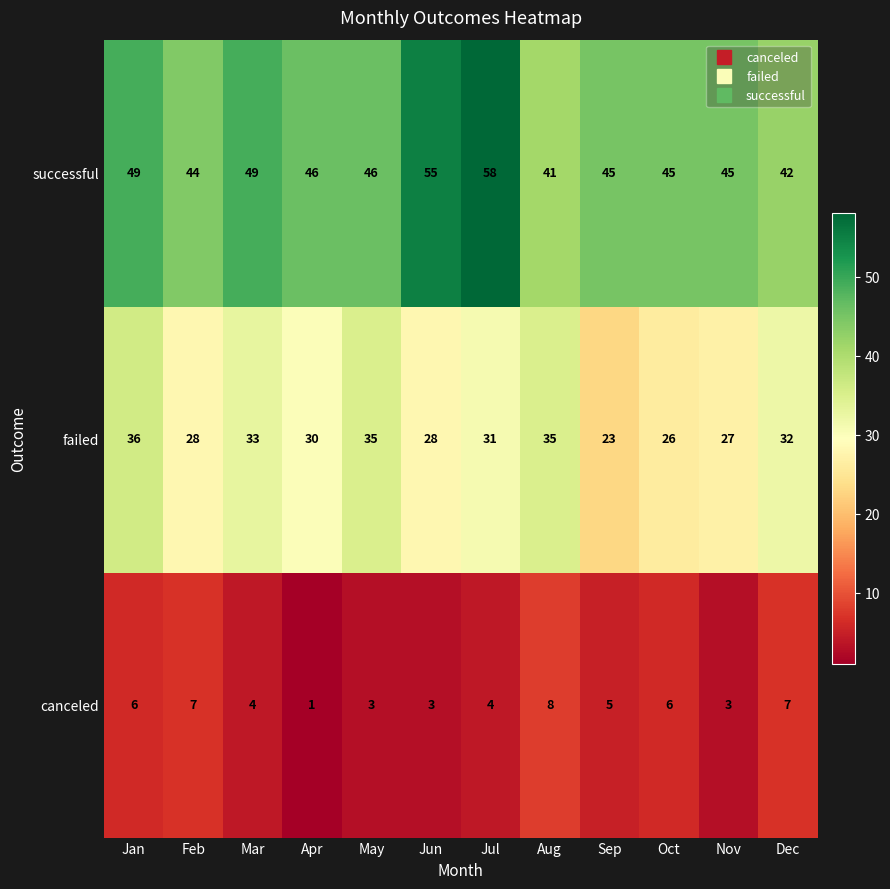

What is the smallest value displayed?

1